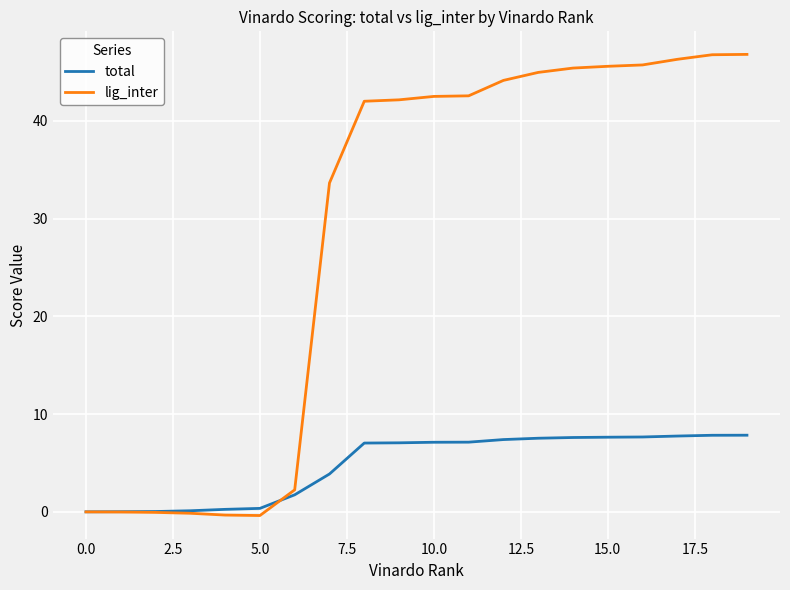

List the series in order of their overall mean, highest first.

lig_inter, total